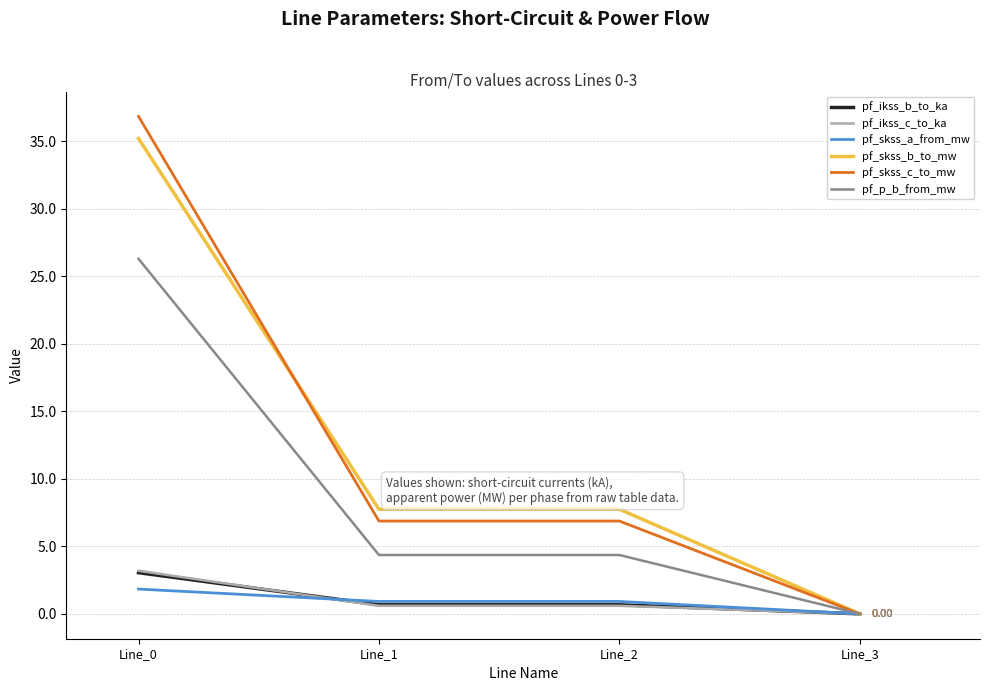

Which series has the widest spread of values?

pf_skss_c_to_mw